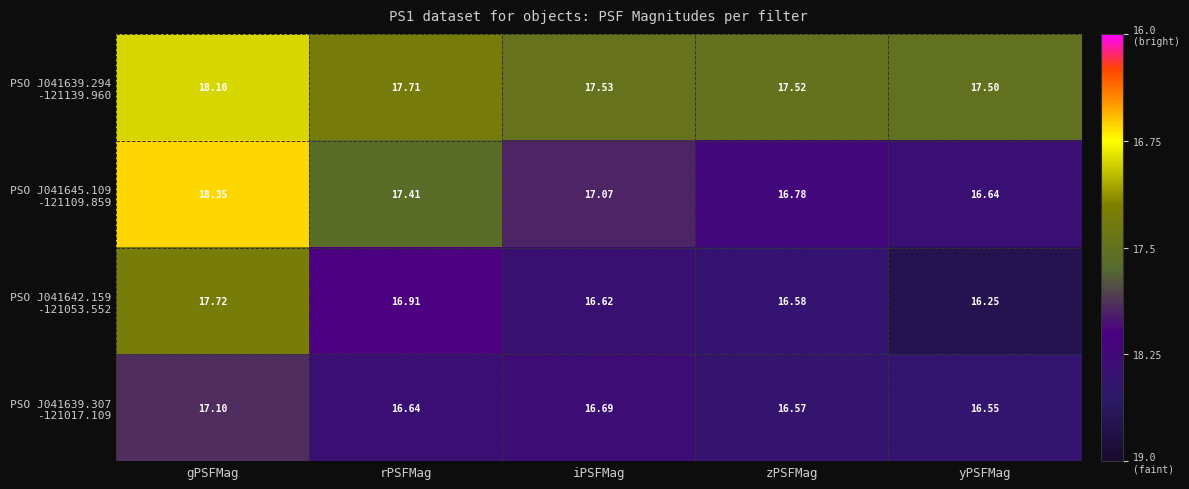

At which category does the chart reach its peak across all series?

gPSFMag